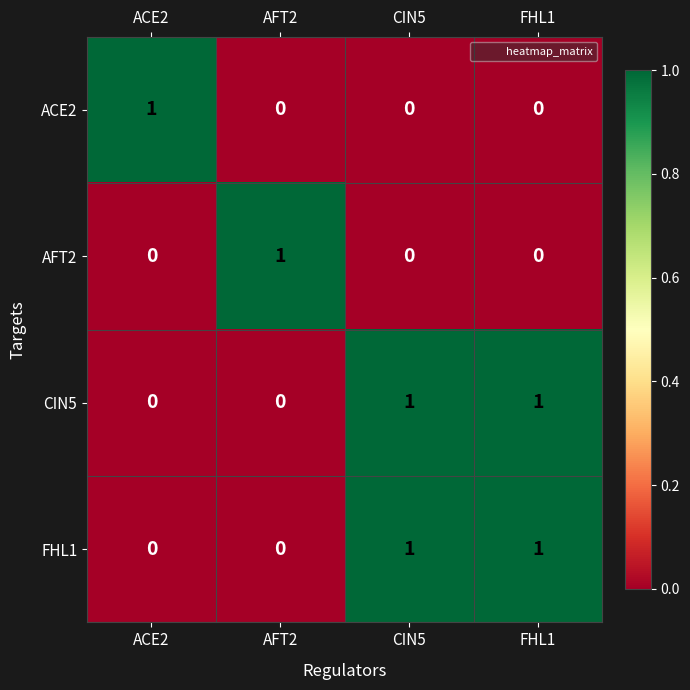

Is the value of AFT2 at CIN5 greater than the value of CIN5 at CIN5?

No